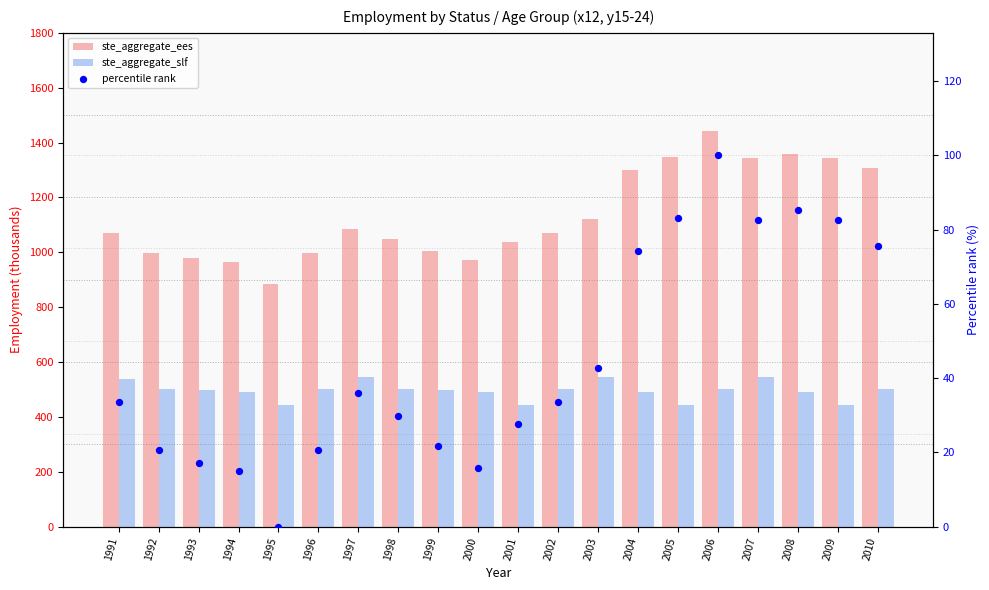

What are all the series names shown in the legend?

ste_aggregate_ees, ste_aggregate_slf, percentile rank